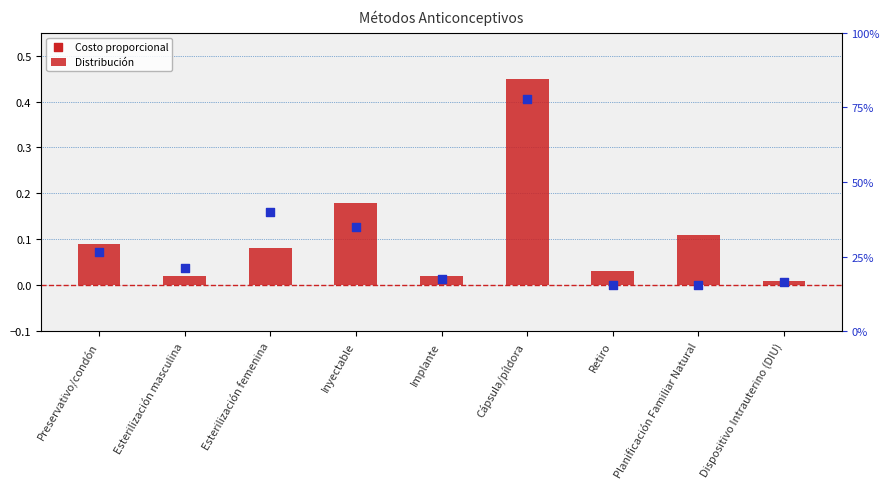

Which series reaches the minimum Y coordinate?

Costo proporcional